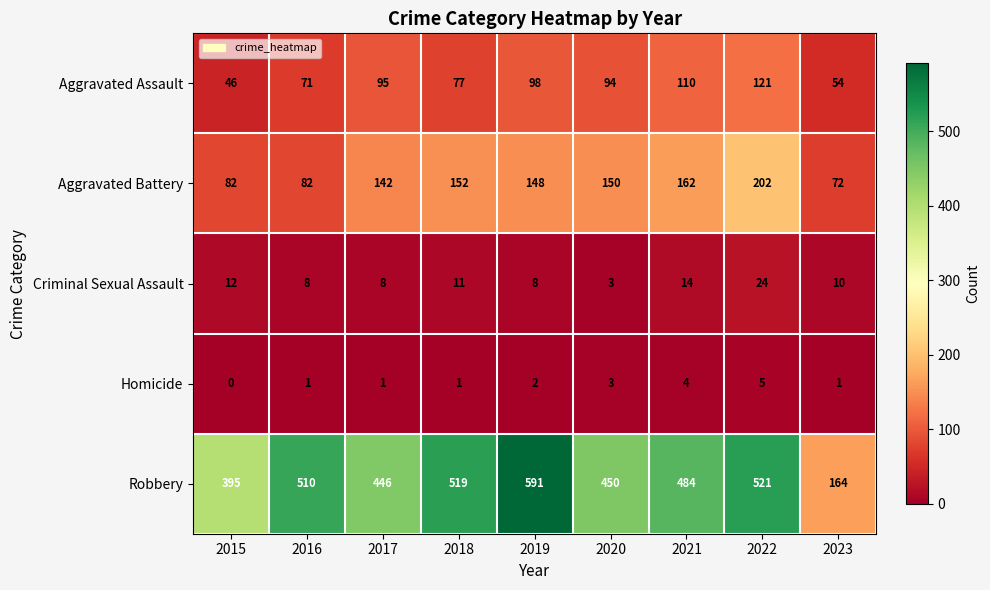

Which series has the largest range (max minus min)?

Robbery